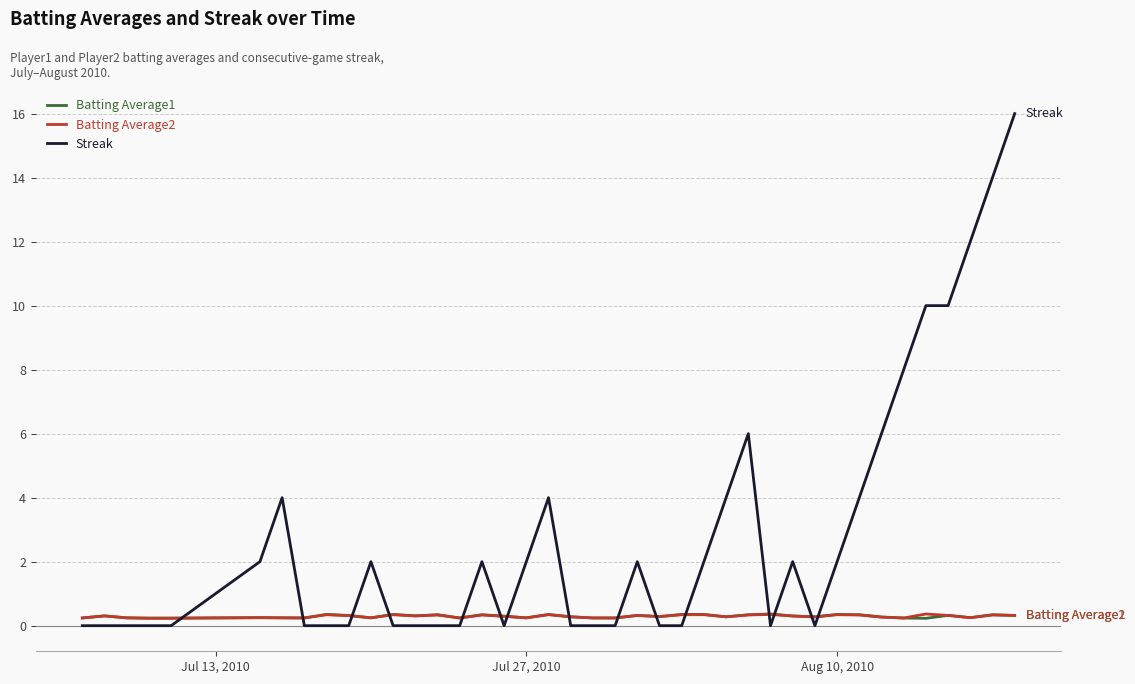

After their last crossing, which series has the higher values: Batting Average2 or Streak?

Streak